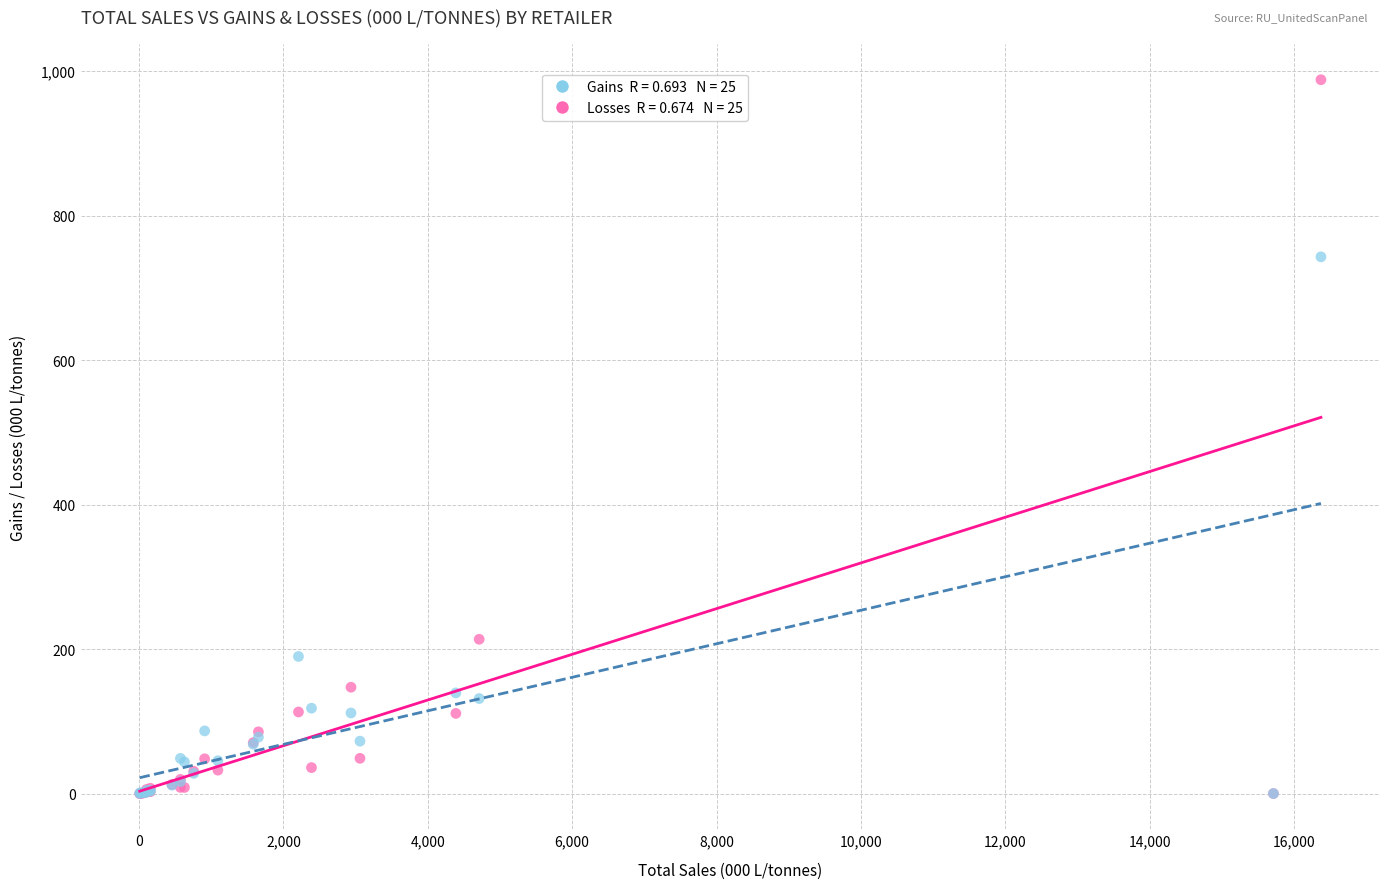

Across all series, what Y value is closest to 494?

743.1